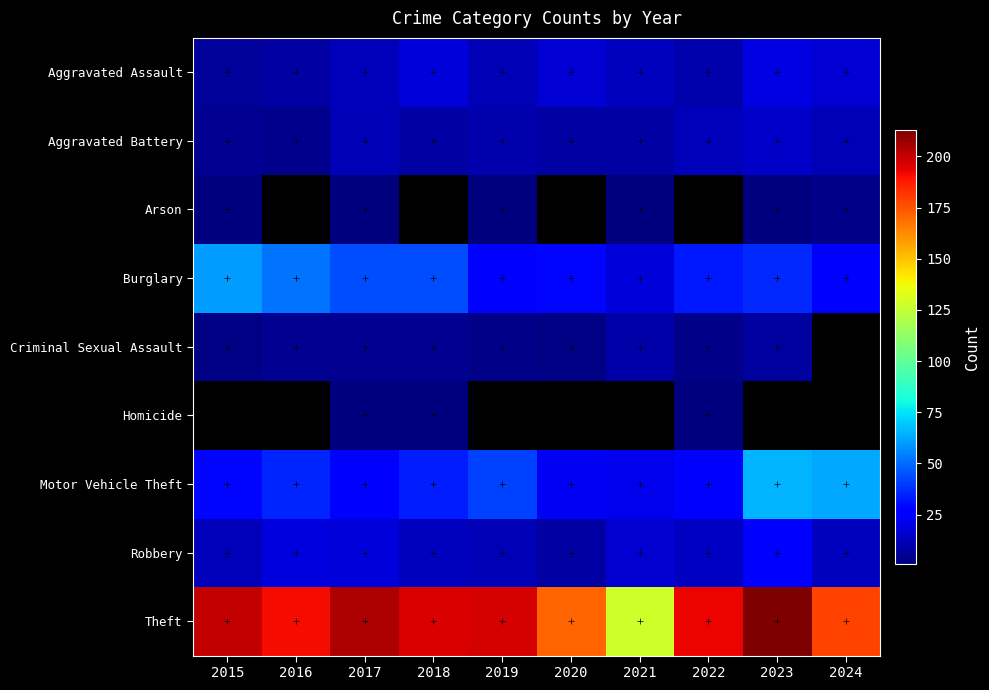

At which category does the chart reach its peak across all series?

2023